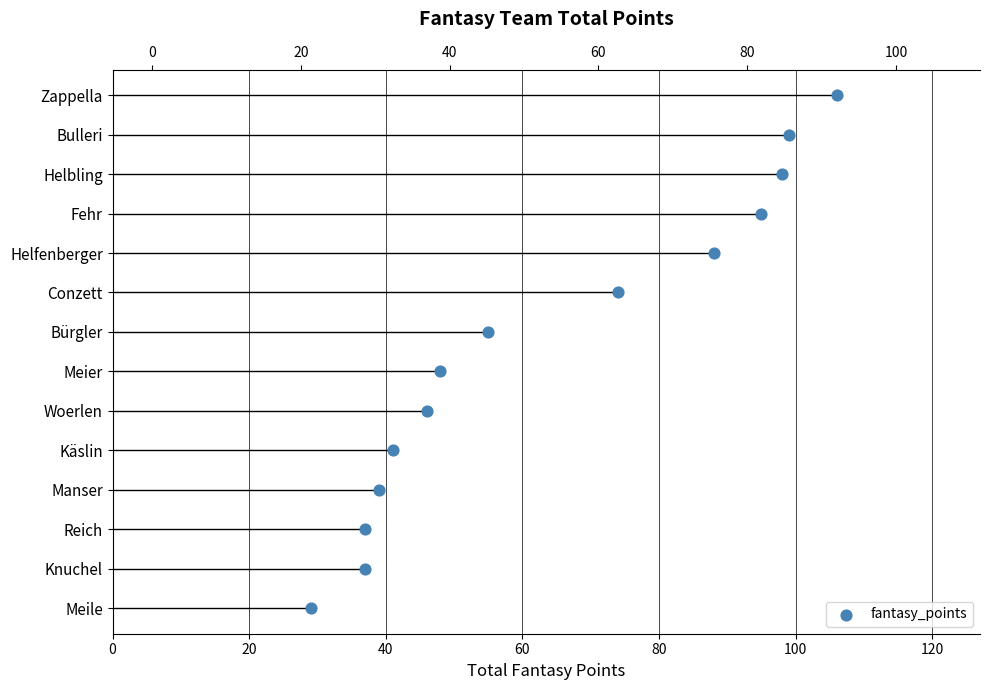

What is the ratio of the value at 120 to the value at 60?

2.0